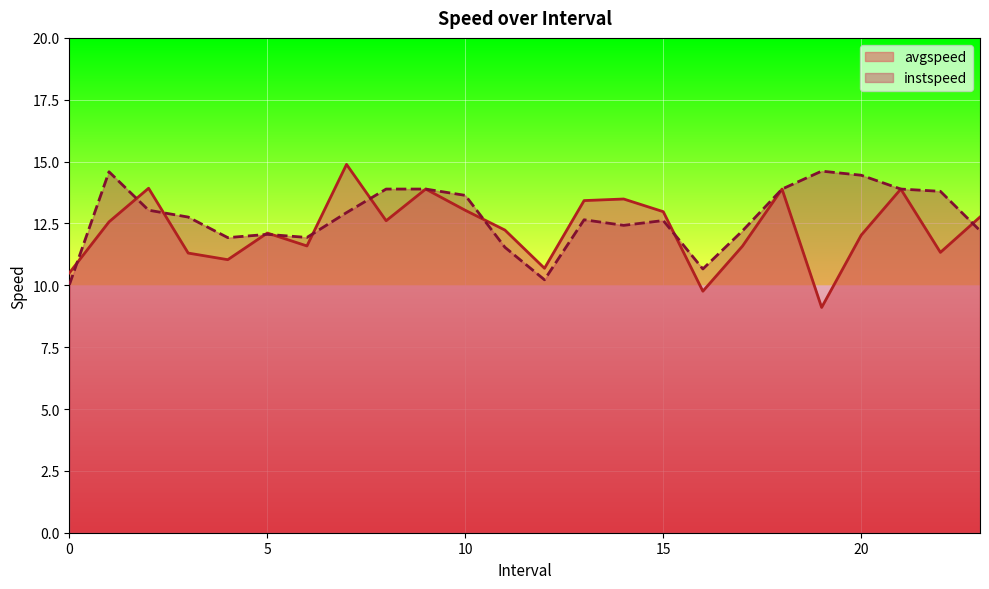

What is the difference between the avgspeed values at 7.0 and 5.0?

2.8